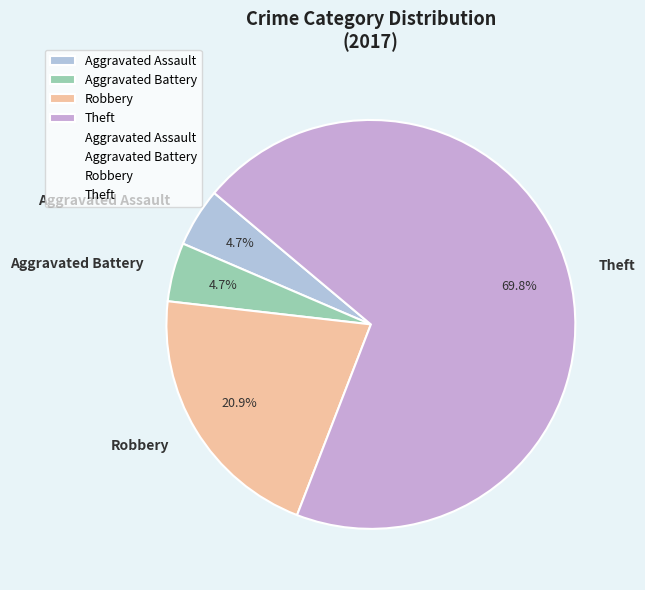

To the nearest percent, what is the difference between the largest and smallest slice percentages?

65%